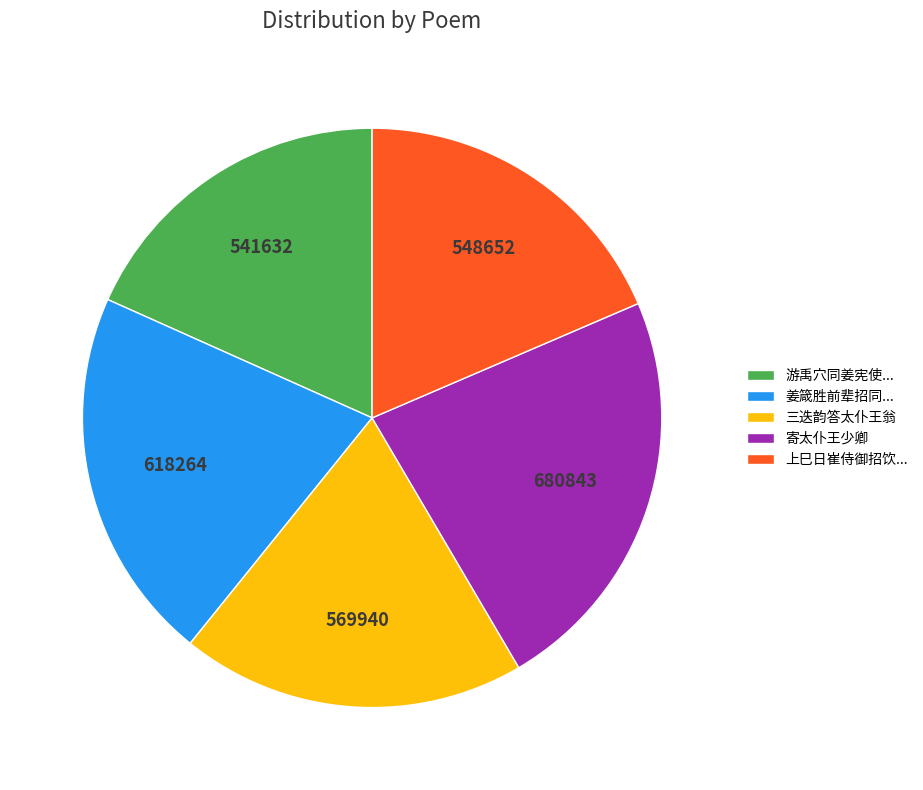

How many slices are in this pie chart?

5